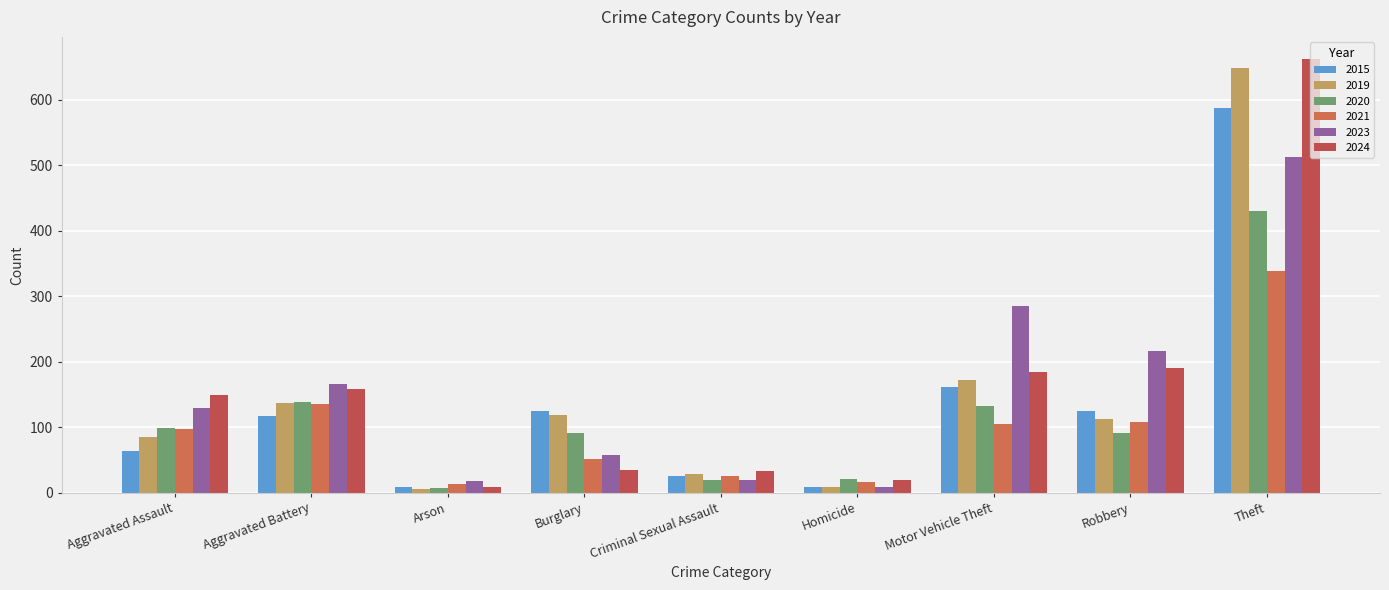

Which series has the widest spread of values?

2024